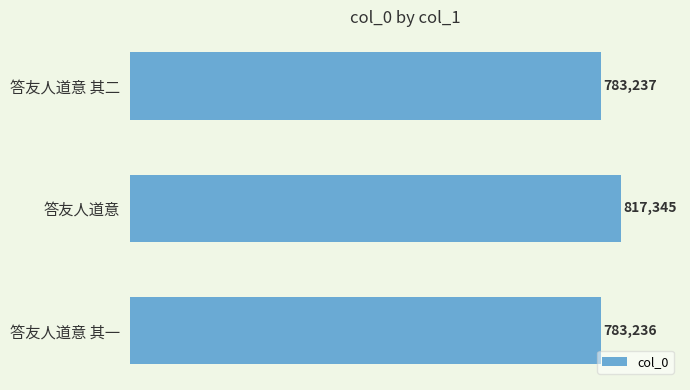

Reading top to bottom, transcribe all the data shown in this chart.

答友人道意 其二=783237	答友人道意=817345	答友人道意 其一=783236